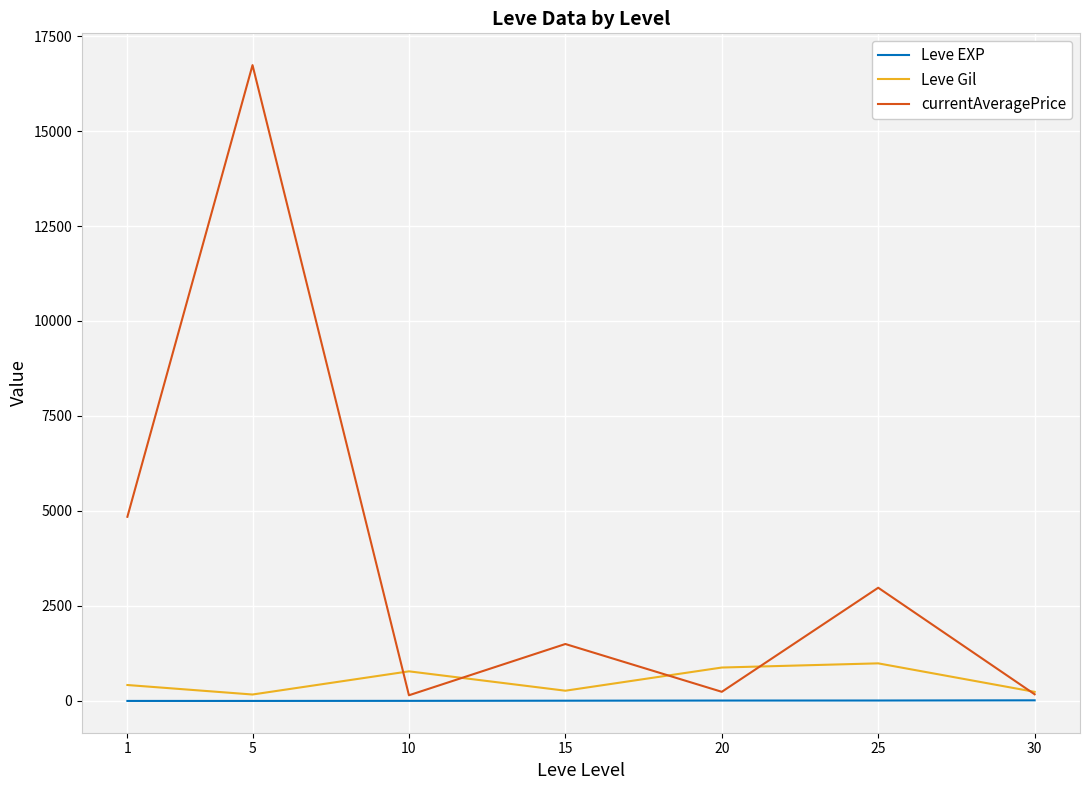

Which series changed the most between 5 and 30?

currentAveragePrice